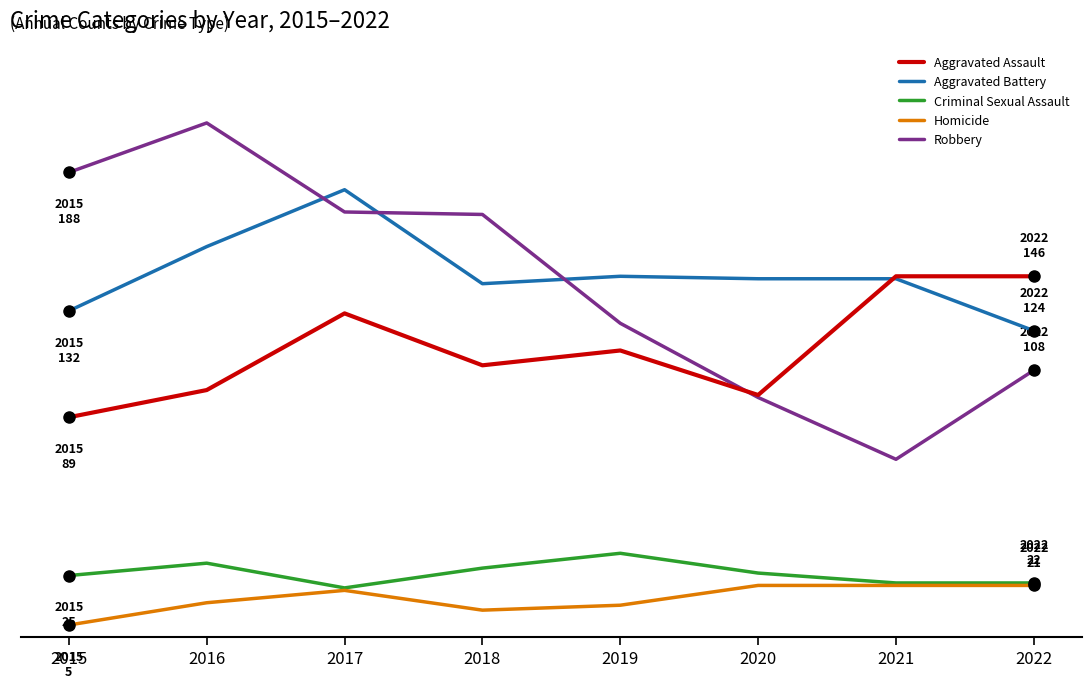

Which series has the largest range (max minus min)?

Robbery